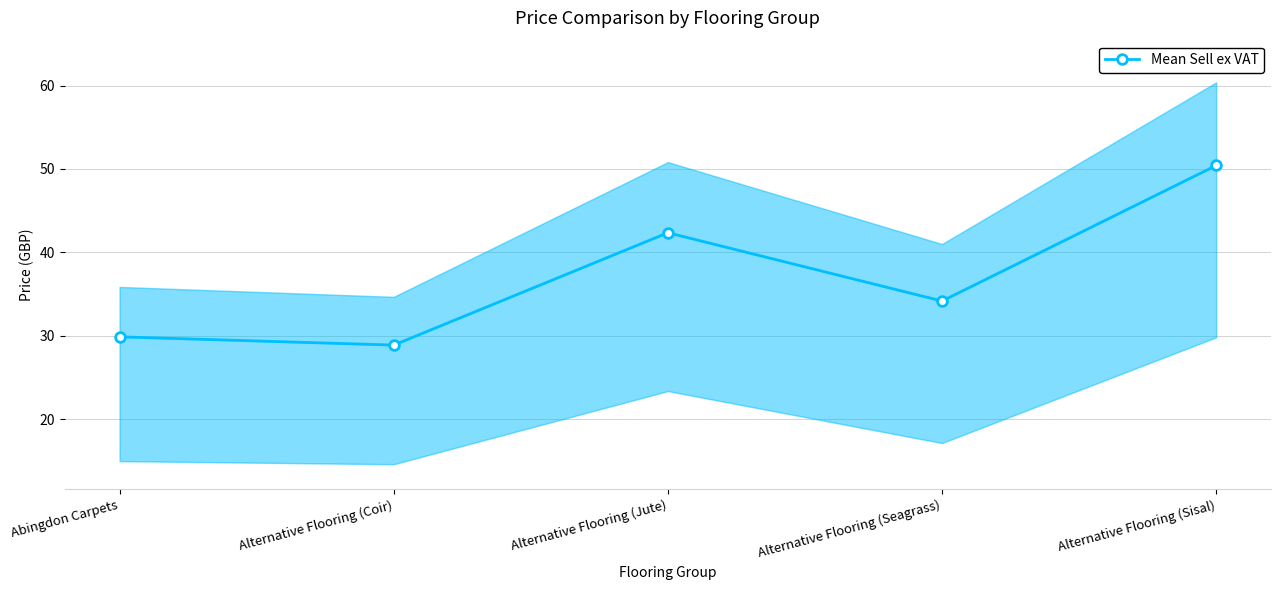

Does the chart have visible grid lines?

Yes